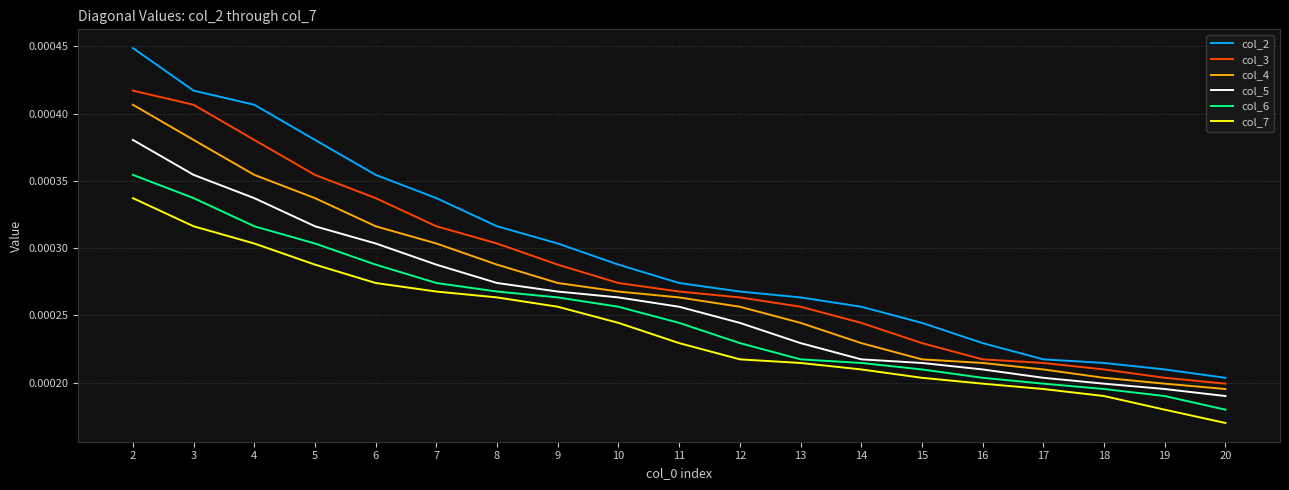

True or false: col_6 and col_3 intersect in this chart.

False